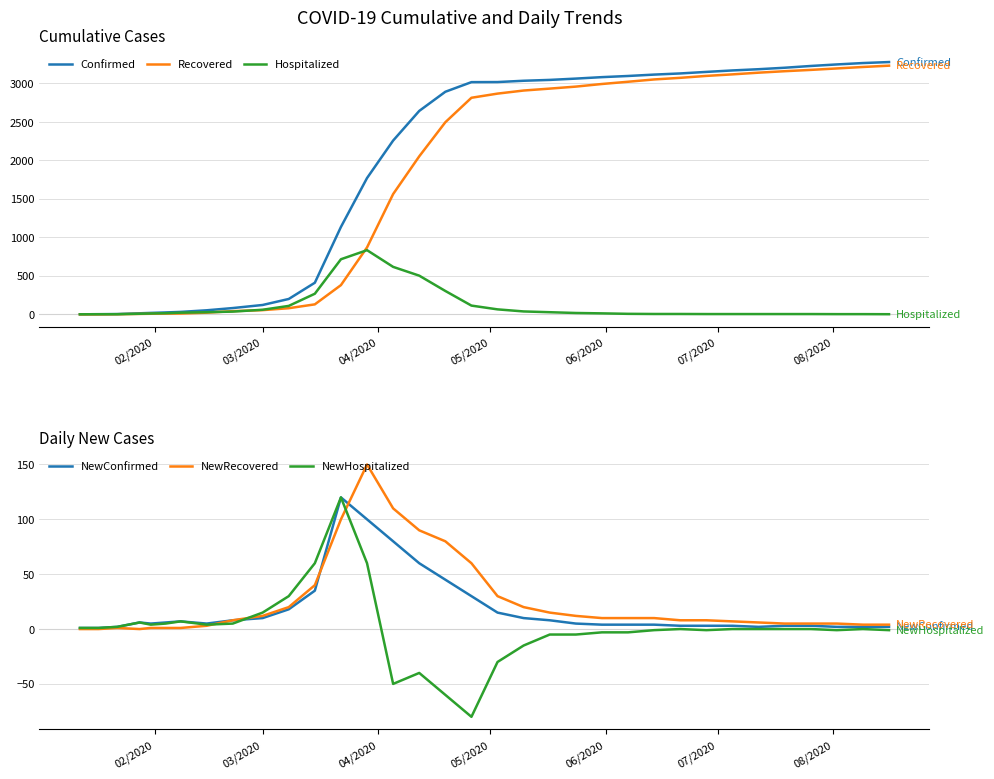

How many values in the NewHospitalized series exceed 0?

14